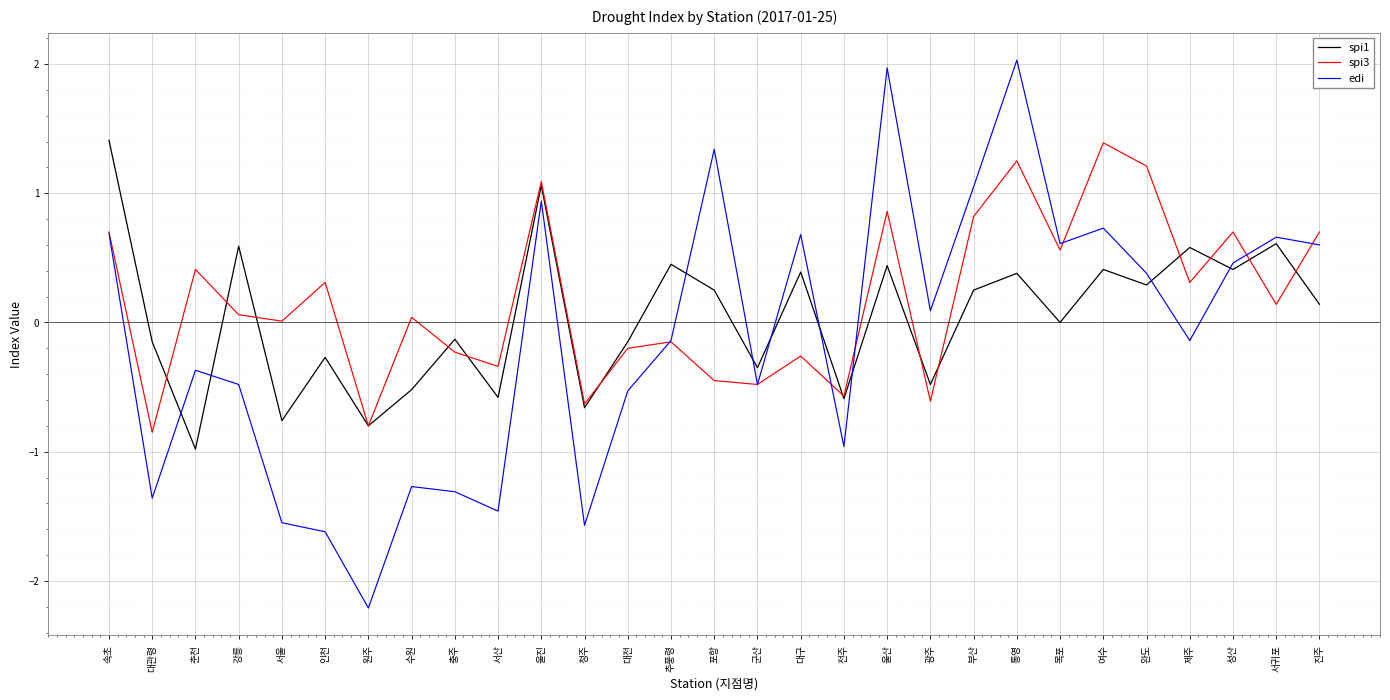

Where is spi1 nearest to the value 0?

목포